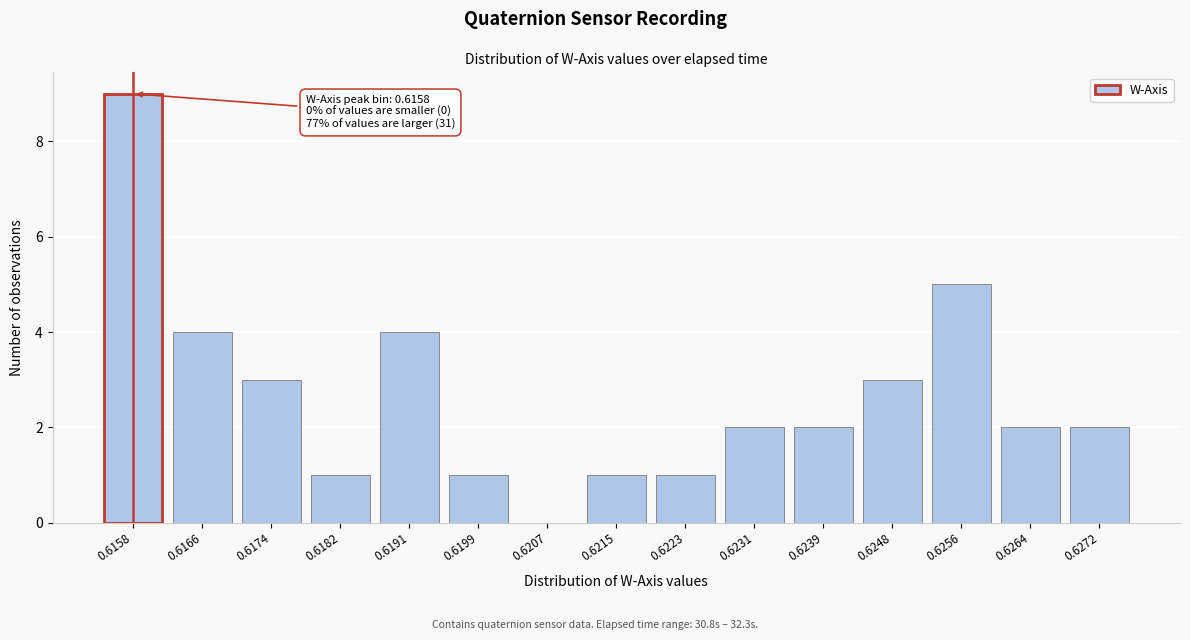

Reading left to right, what are all the values shown in this chart?

0.6158=9	0.6166=4	0.6174=3	0.6182=1	0.6191=4	0.6199=1	0.6207=0	0.6215=1	0.6223=1	0.6231=2	0.6239=2	0.6248=3	0.6256=5	0.6264=2	0.6272=2